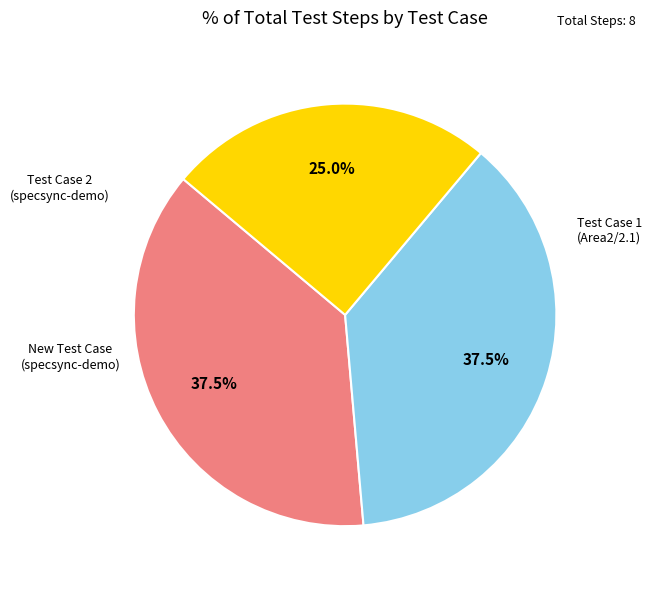

To the nearest percent, what is the average slice percentage?

33%